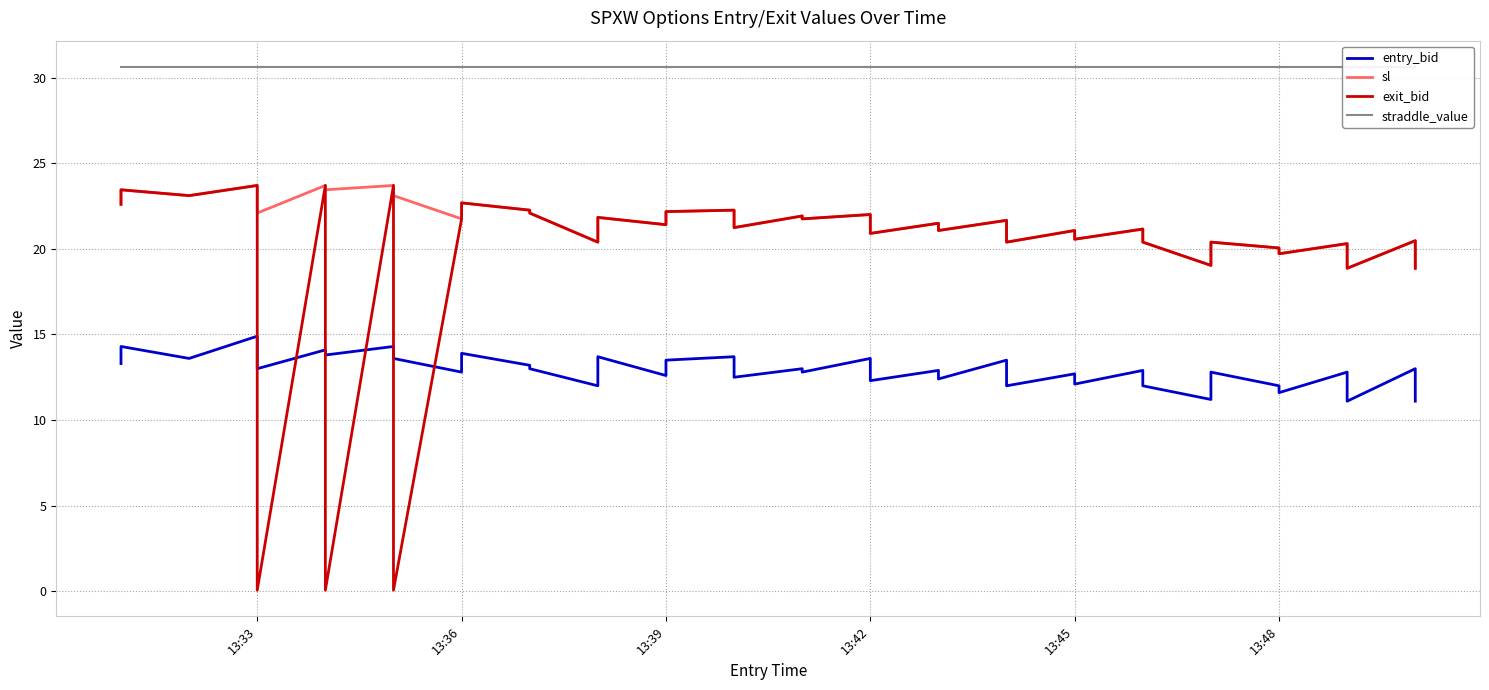

How many data points in entry_bid are above 13?

16